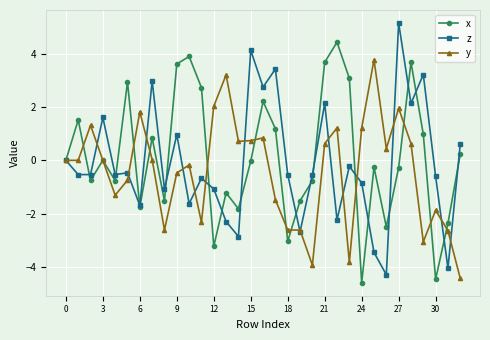

What is the highest value of the y series?

3.8